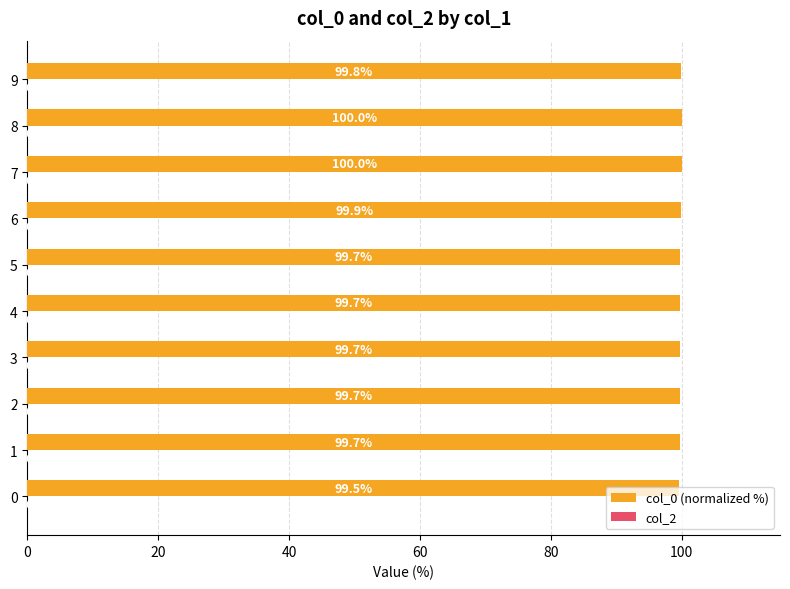

The value at 1 is 99.7. True or false?

True